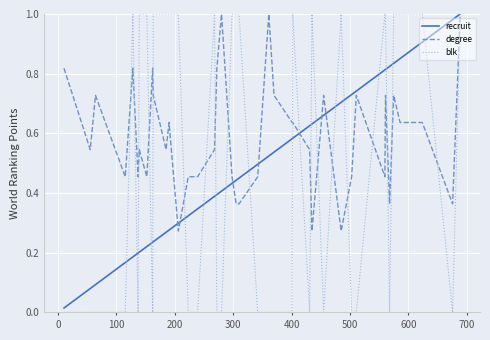

Does the chart have visible grid lines?

Yes